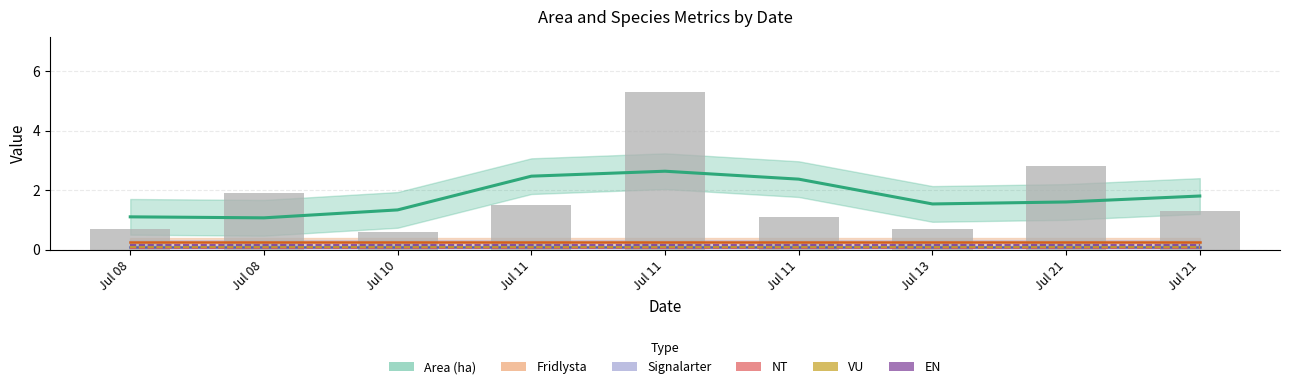

What is the smallest value displayed?

0.1